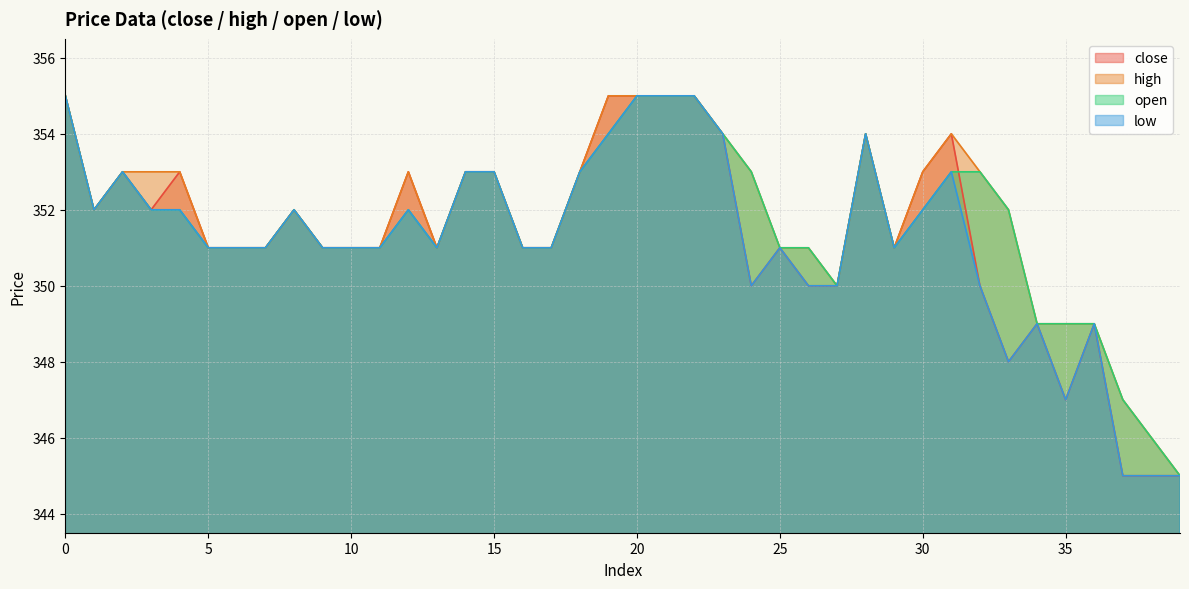

Rank the categories by close value from highest to lowest.

0, 19, 20, 21, 22, 23, 28, 31, 2, 4, 12, 14, 15, 18, 30, 1, 3, 8, 5, 6, 7, 9, 10, 11, 13, 16, 17, 25, 29, 24, 26, 27, 32, 34, 36, 33, 35, 37, 38, 39